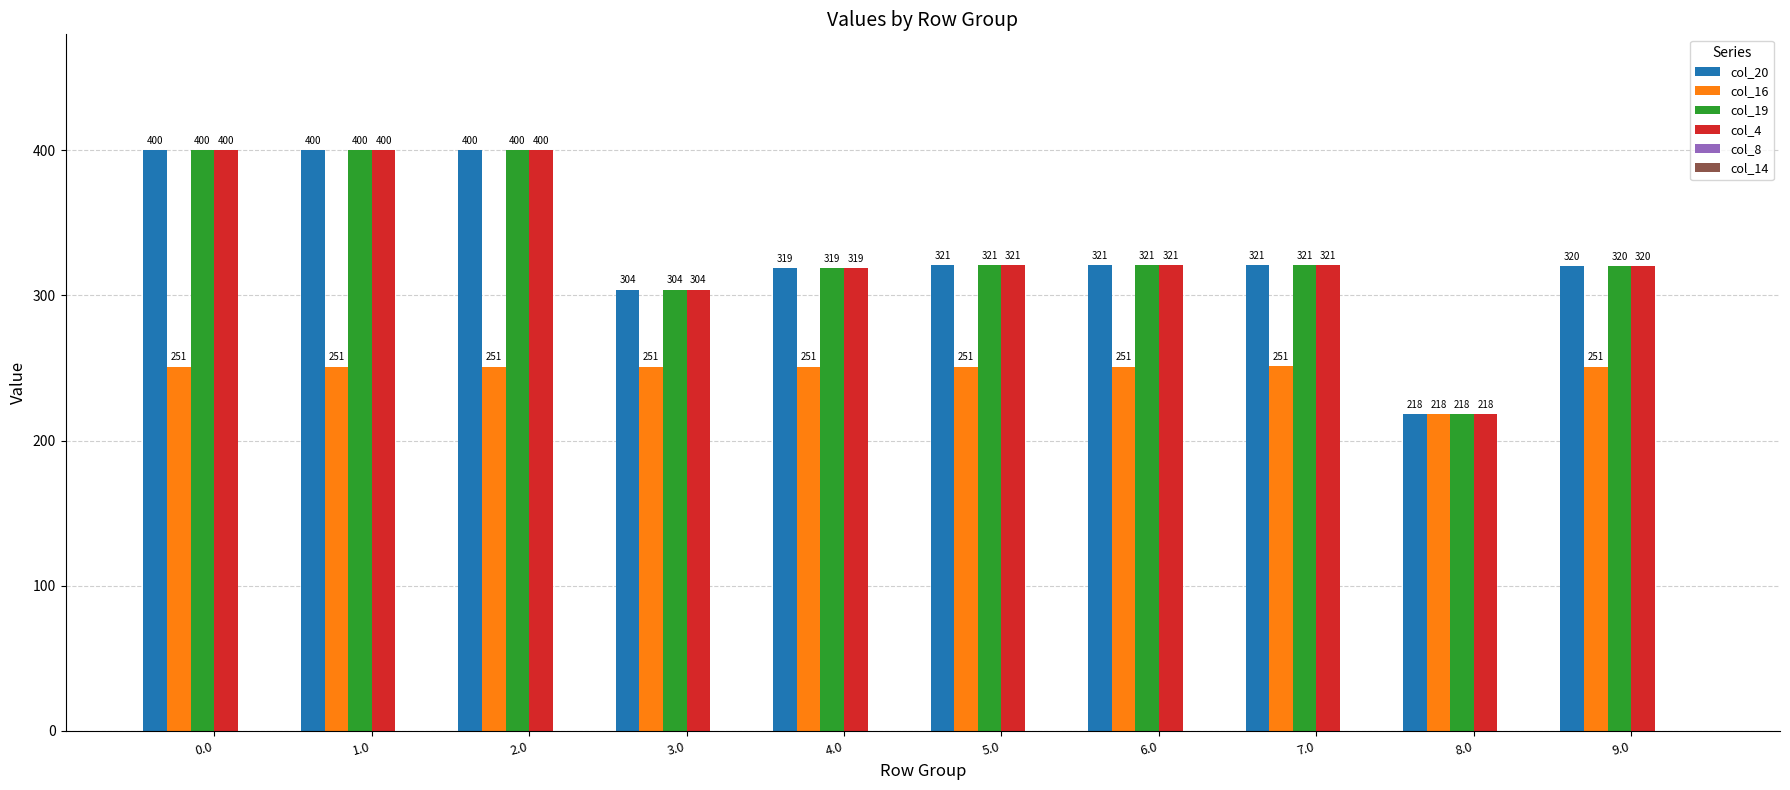

What is the difference between the maximum and minimum values in the col_20 series?

182.0